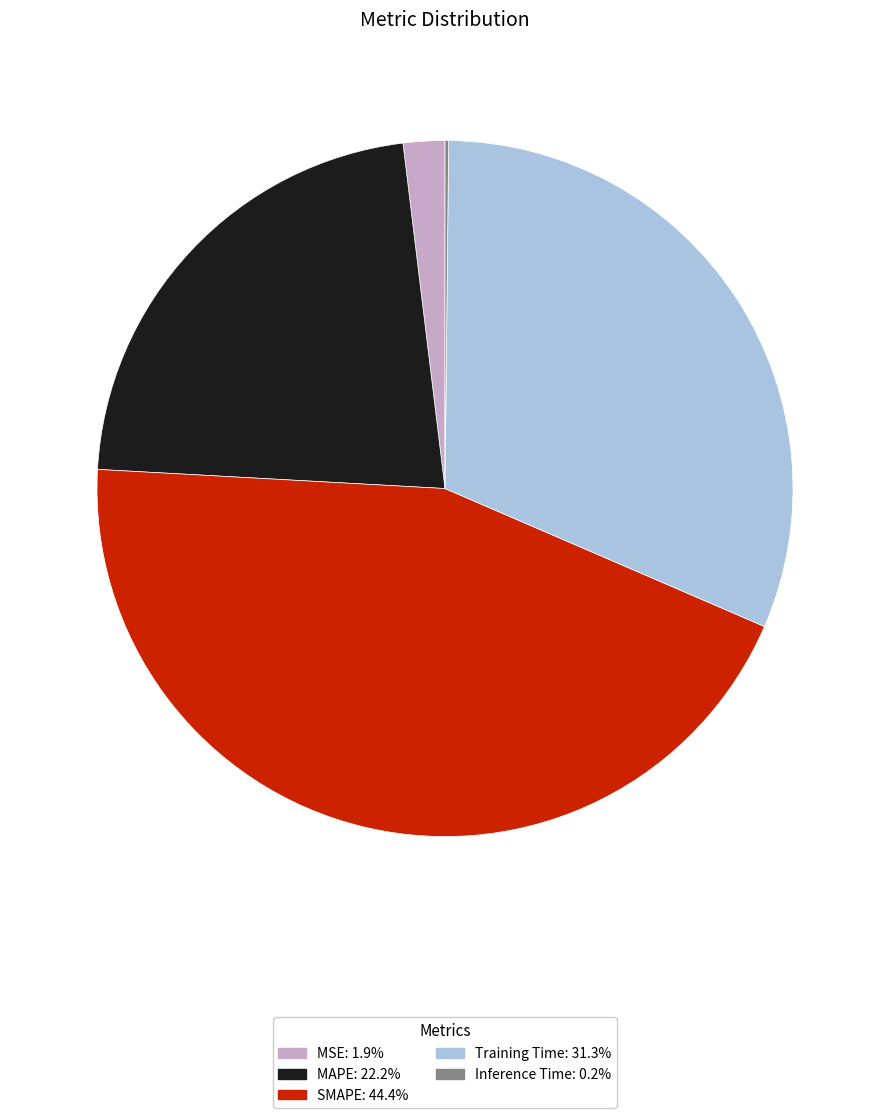

Is there a majority slice in this chart?

No